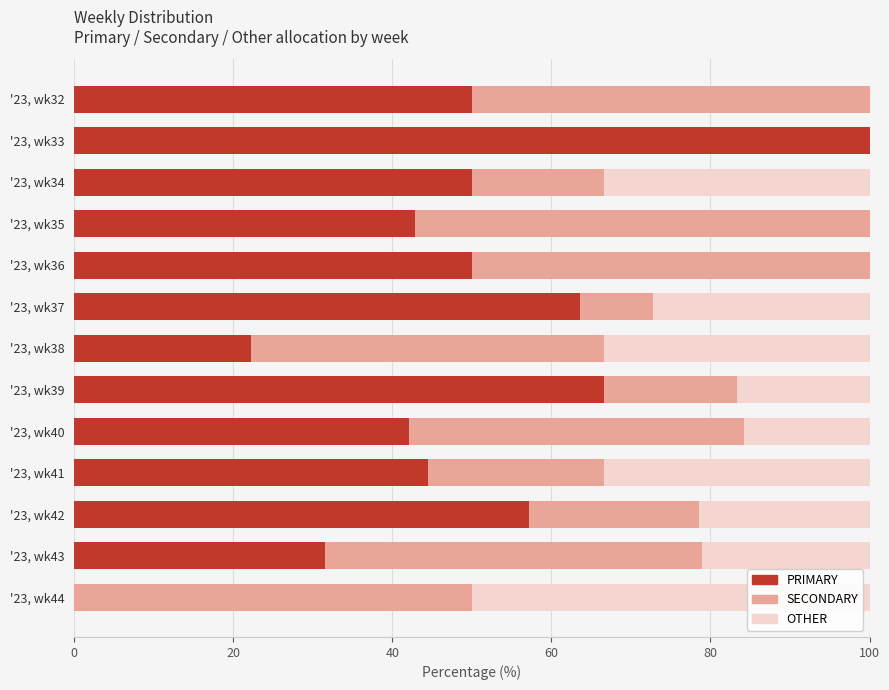

Is it true that PRIMARY equals 88.7 at '23, wk36?

False